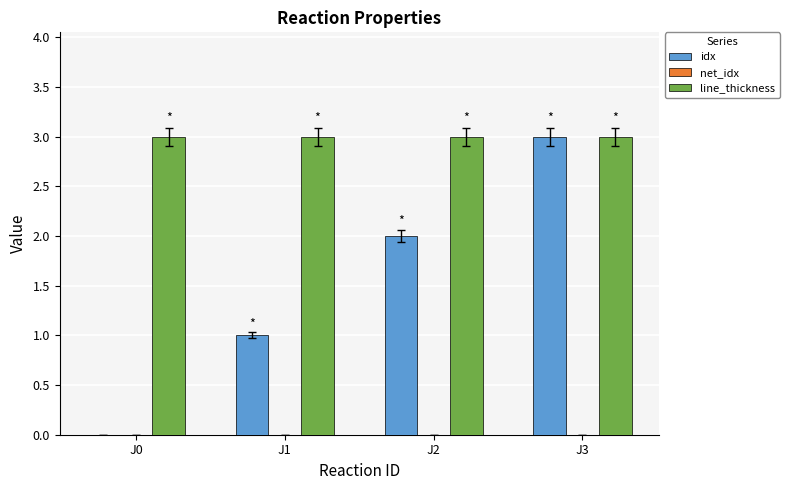

Between J1 and J2, which series saw the biggest shift?

idx